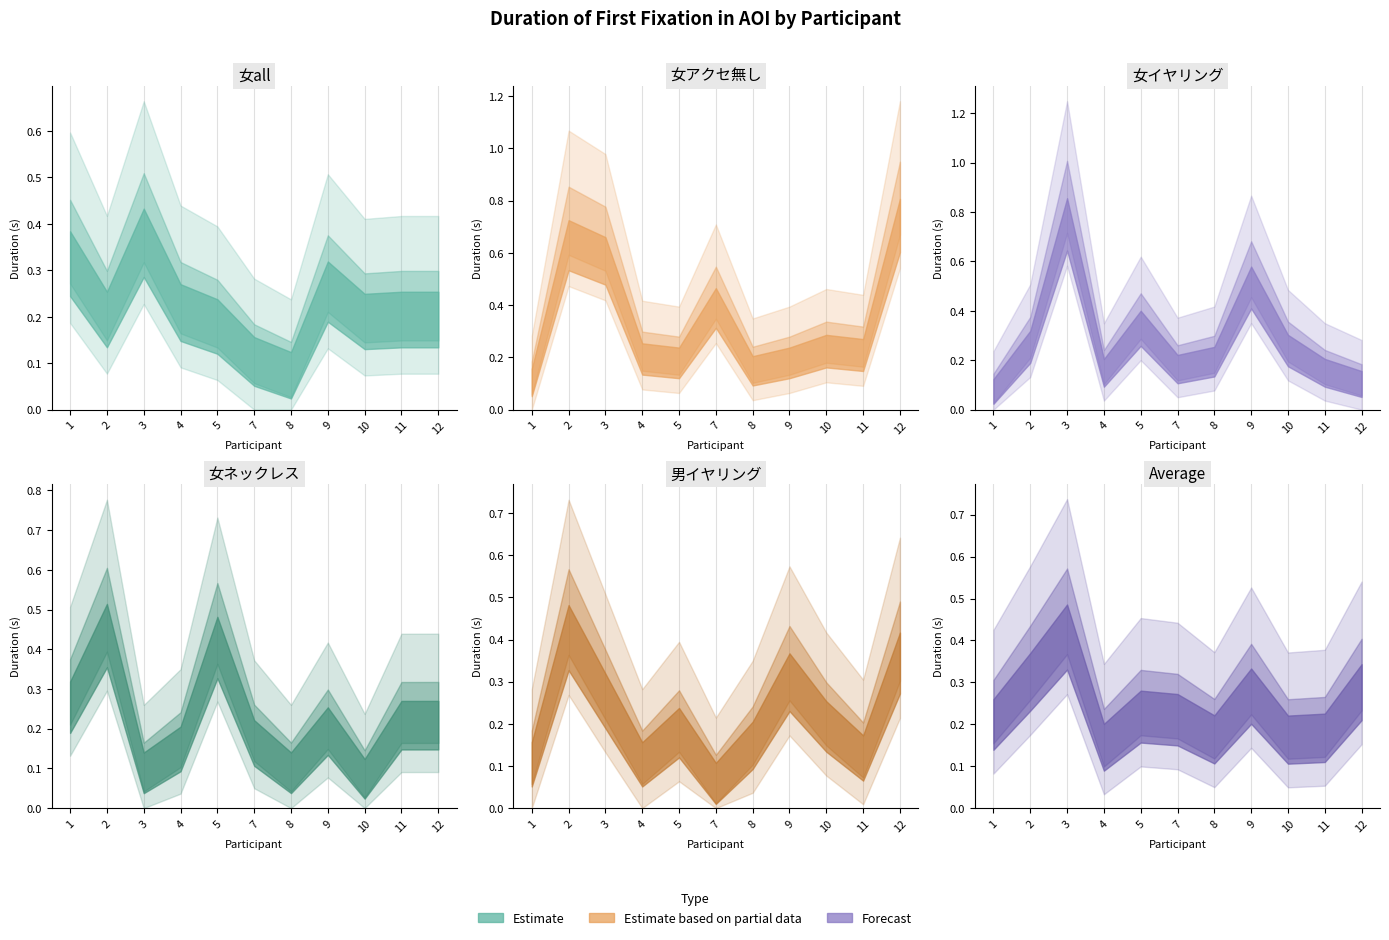

True or false: 女all and 女アクセ無し intersect in this chart.

True